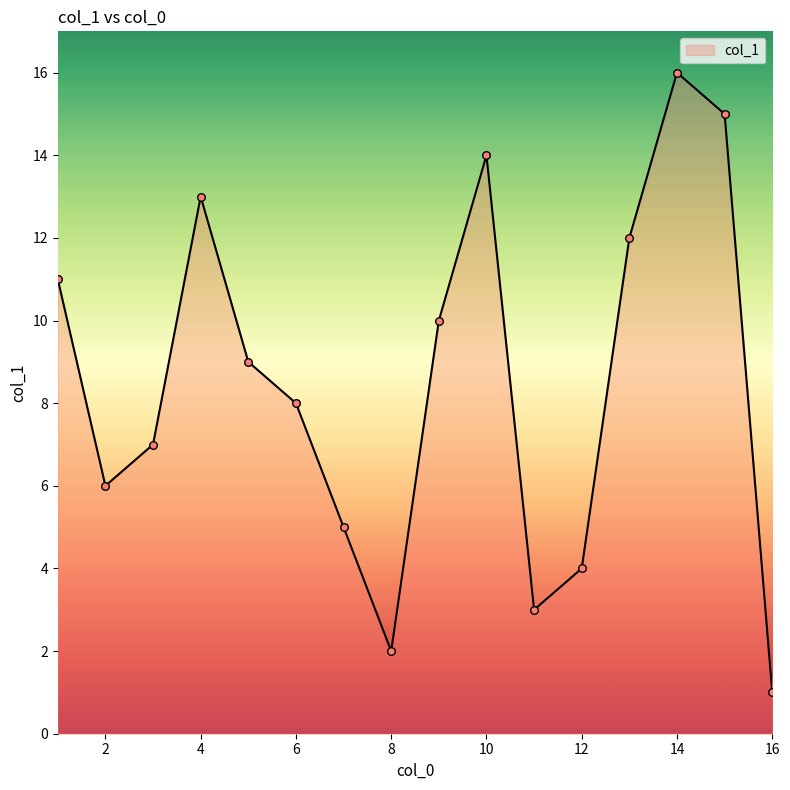

What is the maximum value shown in the chart?

16